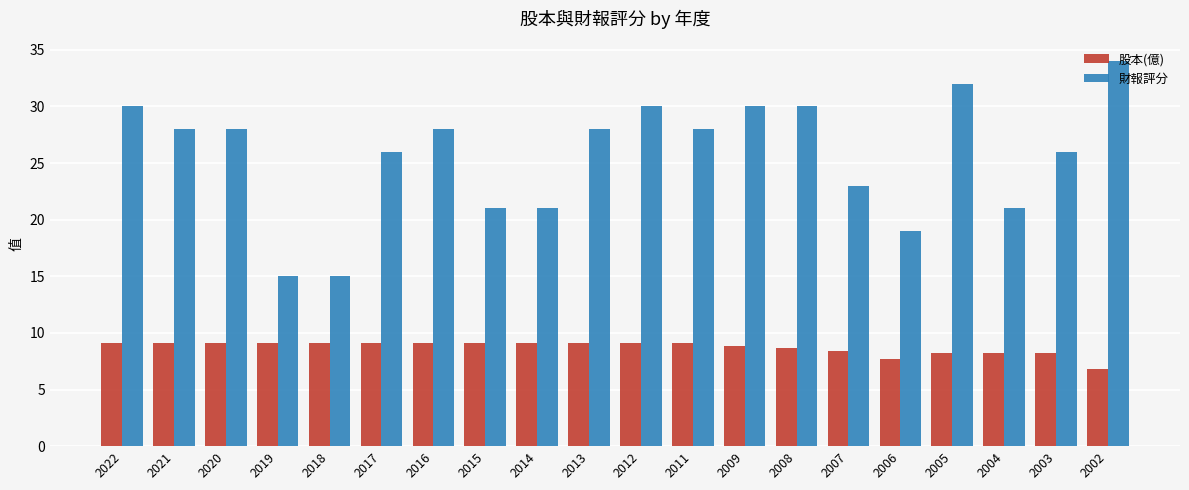

Is it true that 股本(億) equals 2.4 at 2008?

False